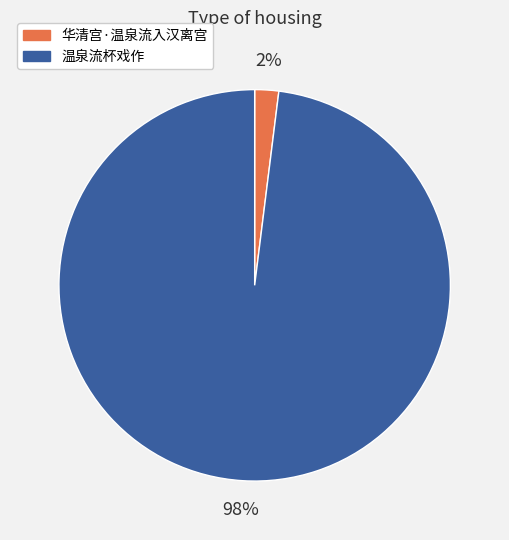

Which has a higher value, 温泉流杯戏作 or 华清宫·温泉流入汉离宫?

温泉流杯戏作